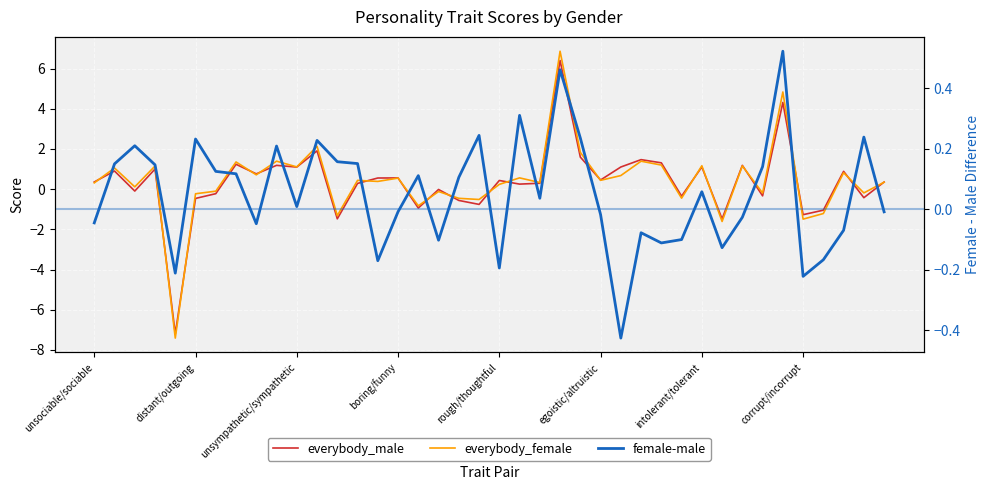

Is this an area chart (filled region under the line)?

No